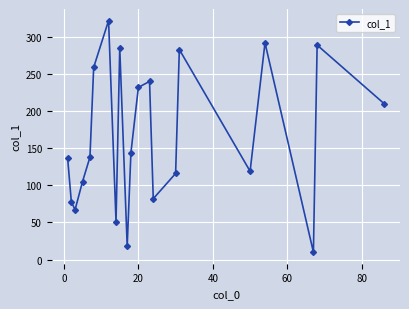

How many points are lower than both their immediate neighbors (excluding endpoints)?

6